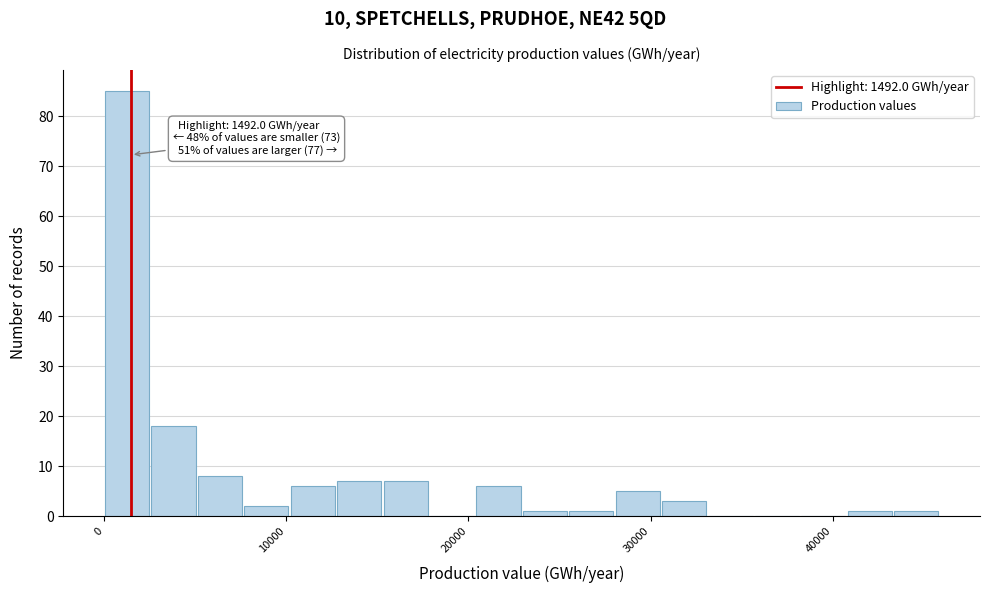

Read against the x-axis, roughly where is the centre of the tallest bar?

1000